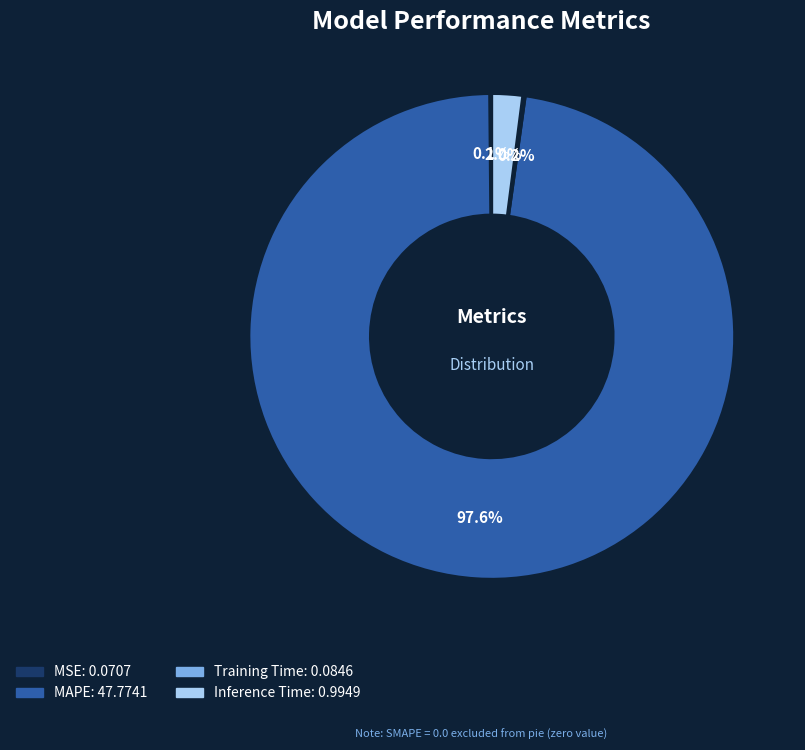

Is there any slice that represents more than half of the pie?

Yes